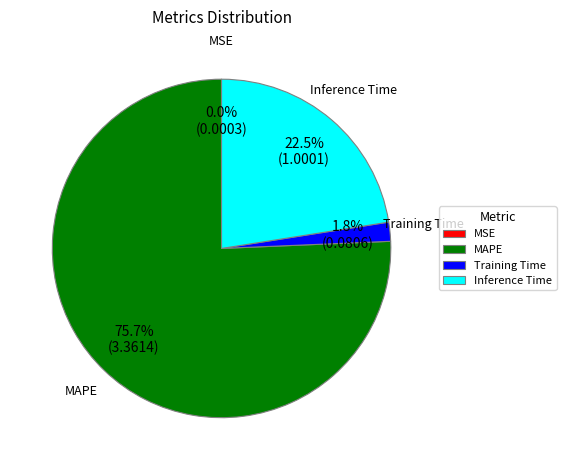

Is MAPE the majority of the pie?

Yes